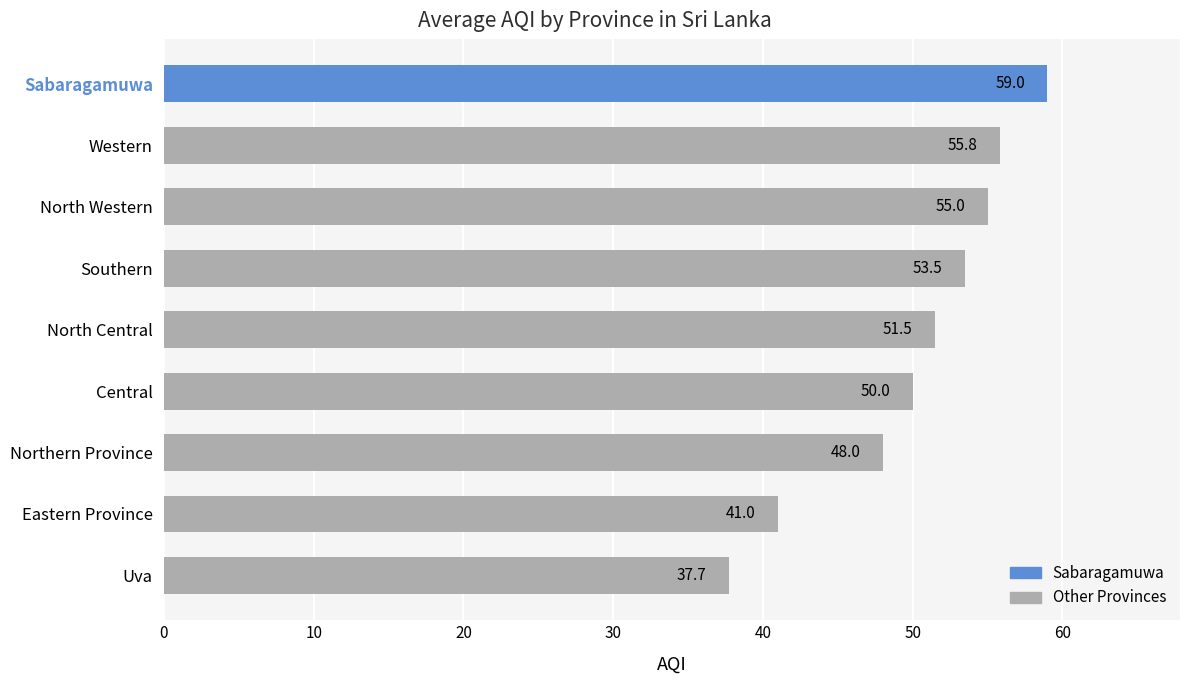

At which label is the value closest to 48?

Northern Province